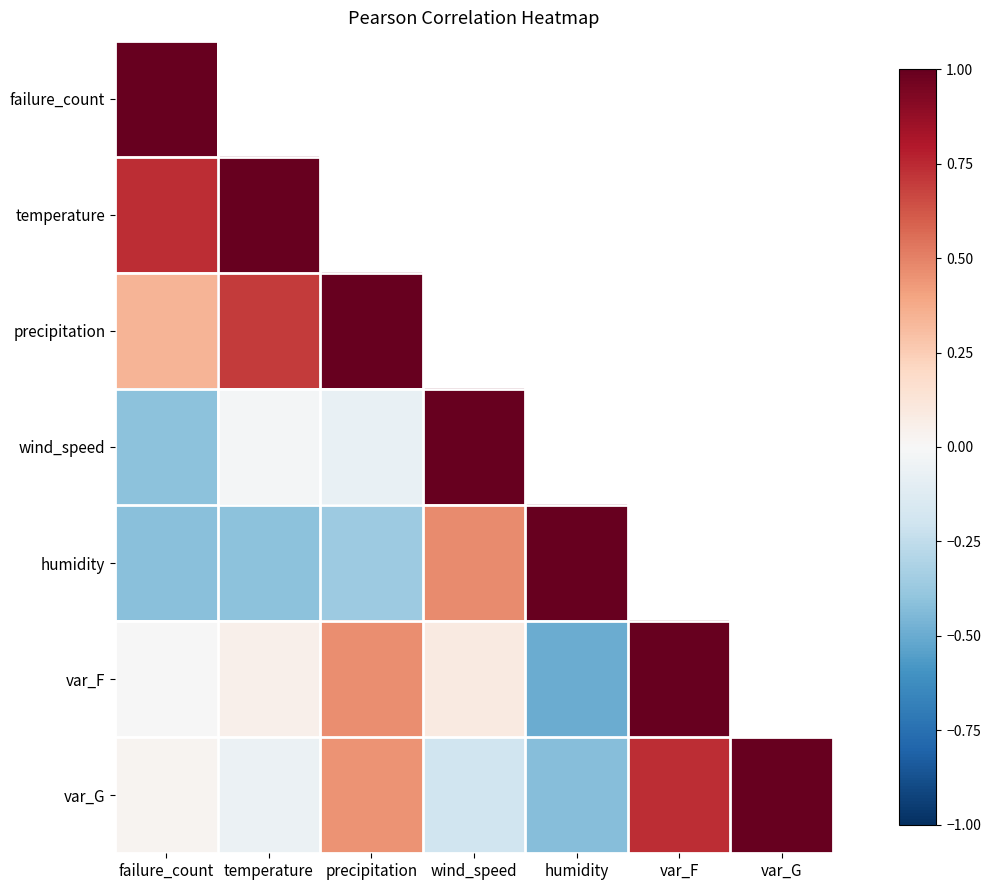

Which series has the largest total across all categories?

var_G